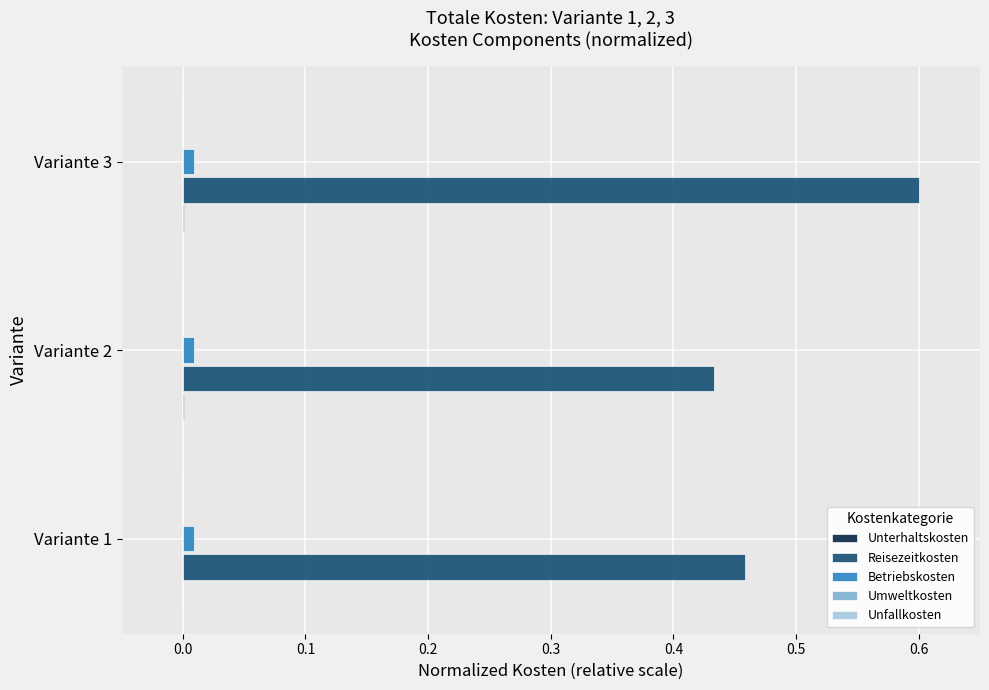

How many distinct data groups are displayed?

5